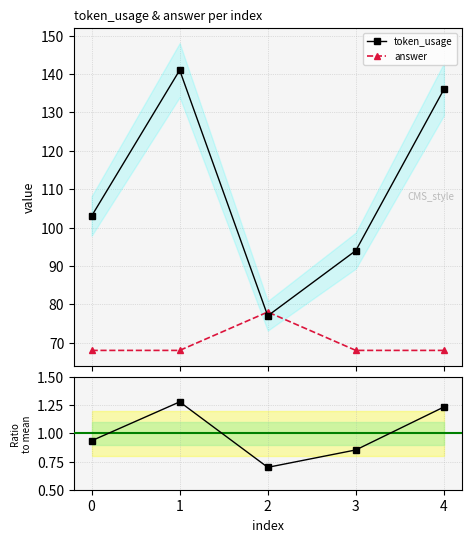

Which series has the largest total across all categories?

token_usage